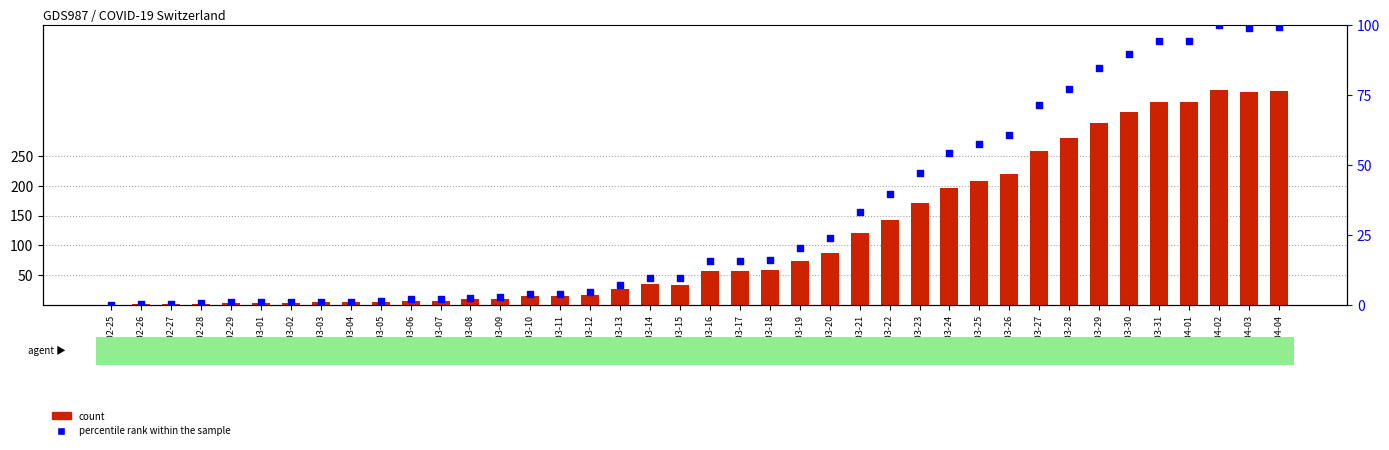

Which series has the largest total across all categories?

count